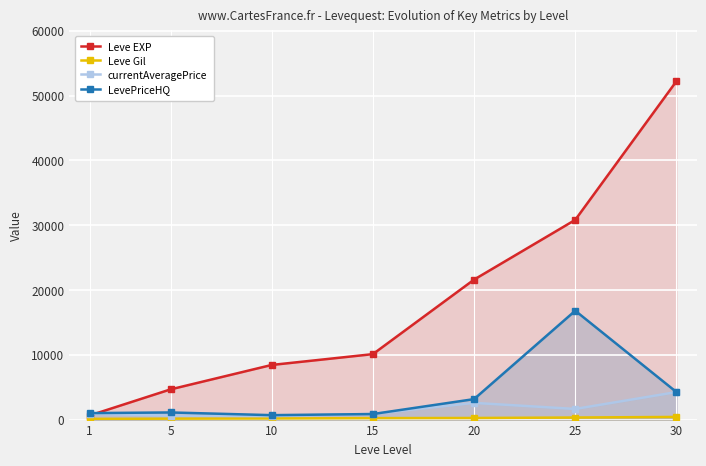

Rank the categories by currentAveragePrice value from highest to lowest.

30, 20, 25, 1, 15, 5, 10